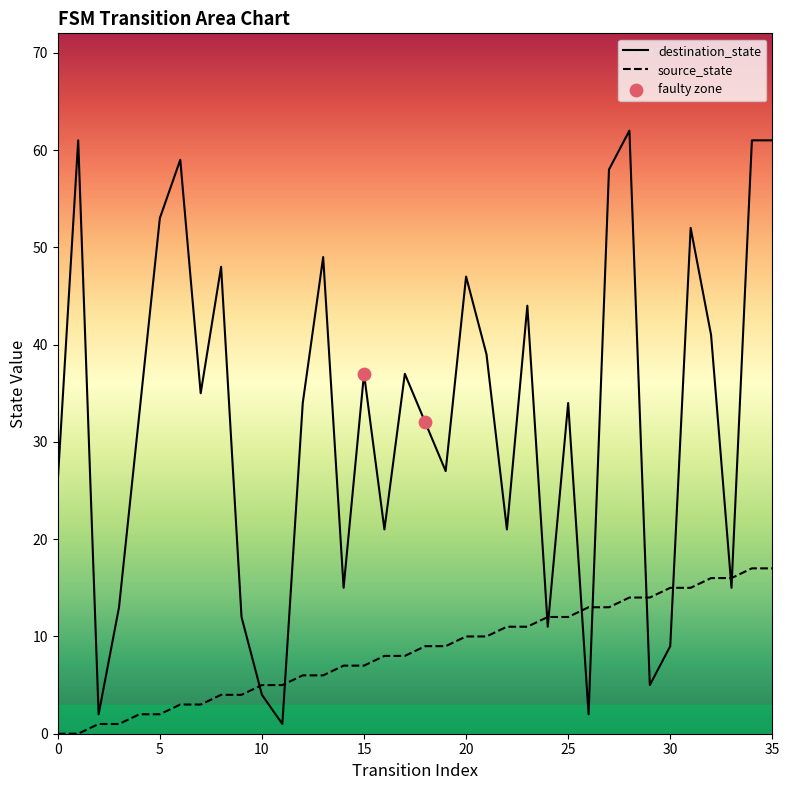

At which category is the sum across all series the highest?

34